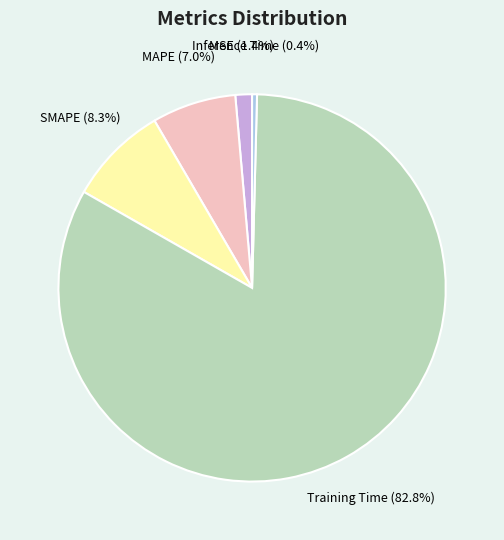

Which slice represents more than half of the pie?

Training Time